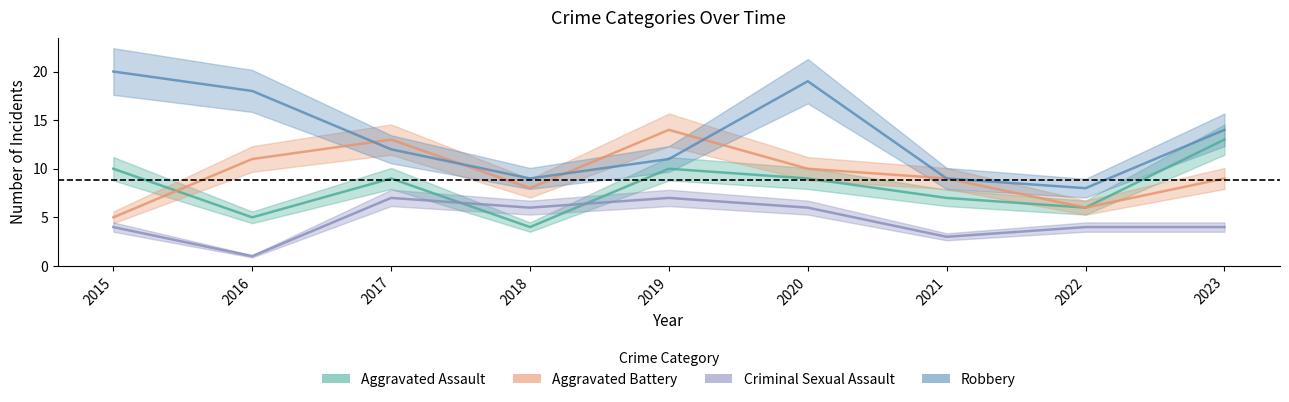

At how many categories does at least one series exceed 16?

3